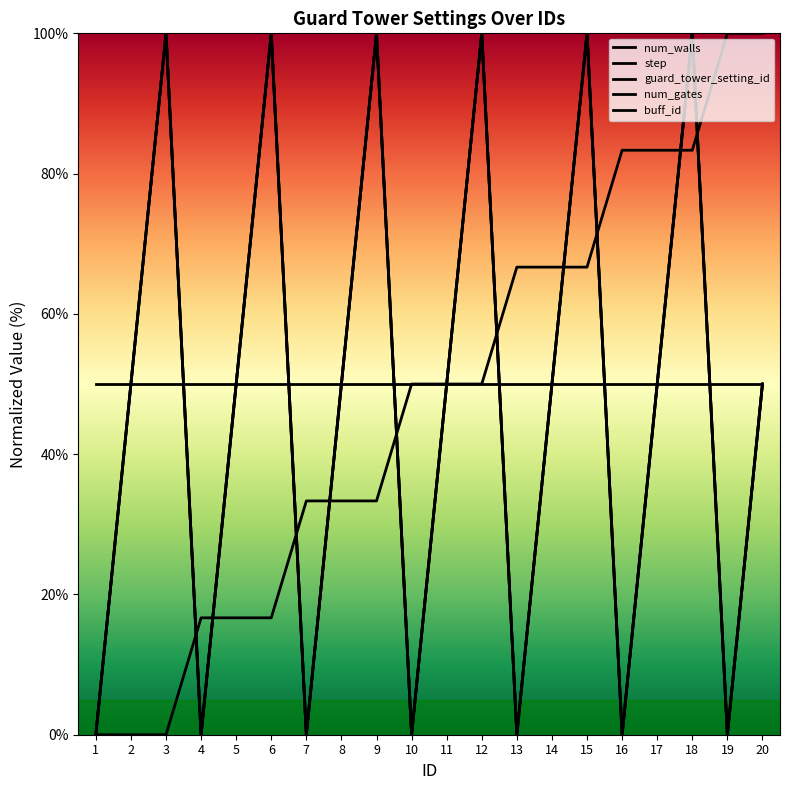

Which category has the highest value across all series?

3